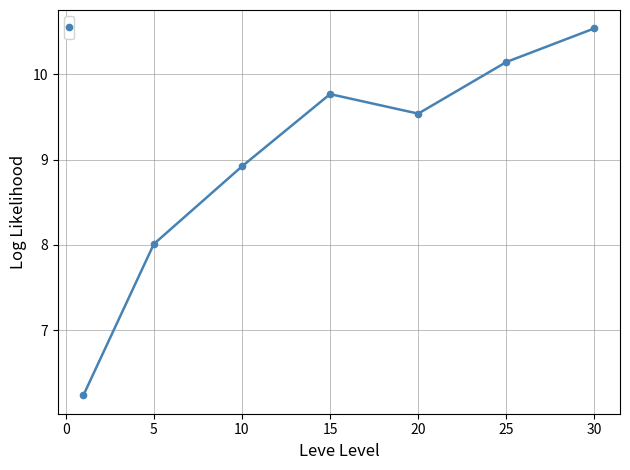

What is the sum of all values?

63.1